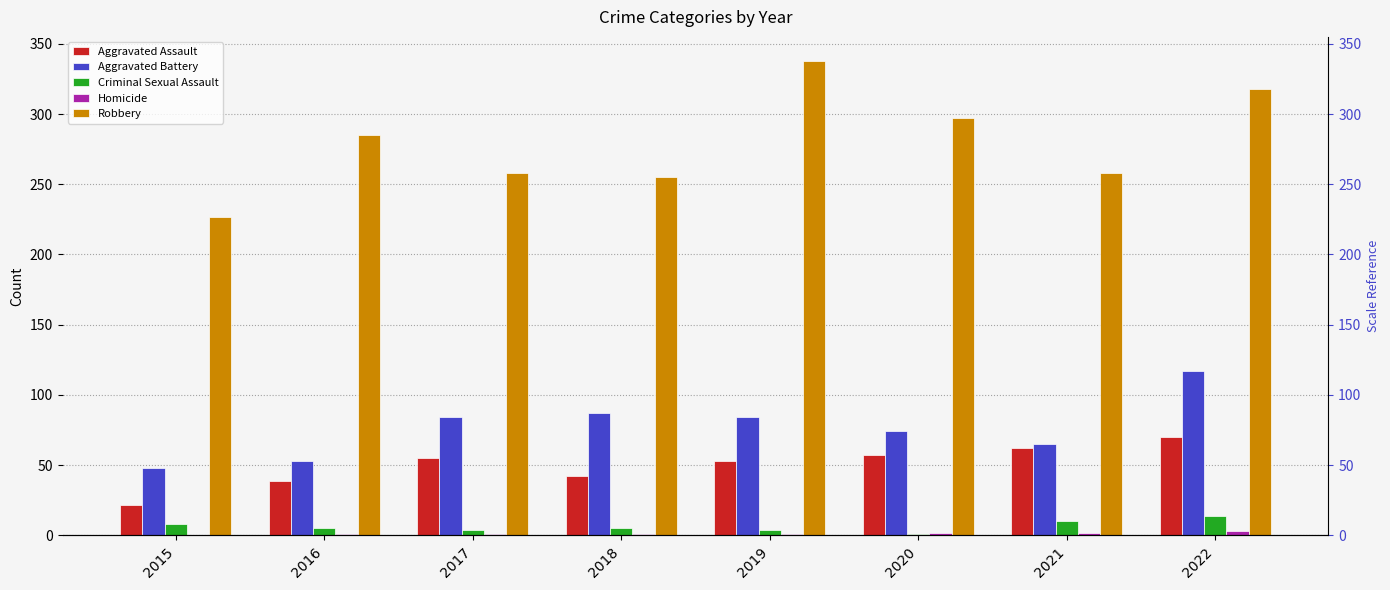

True or false: Criminal Sexual Assault has a value of 2 at 2020.

False